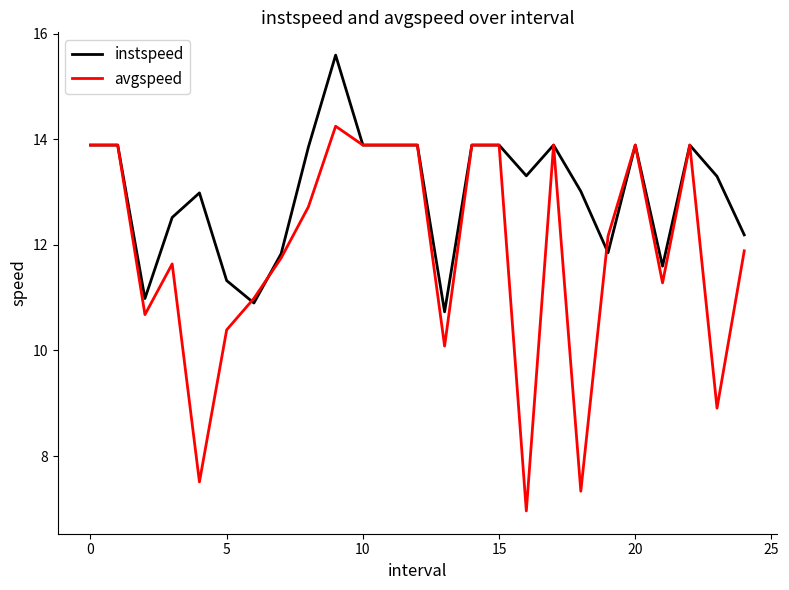

At how many categories does at least one series exceed 9?

25